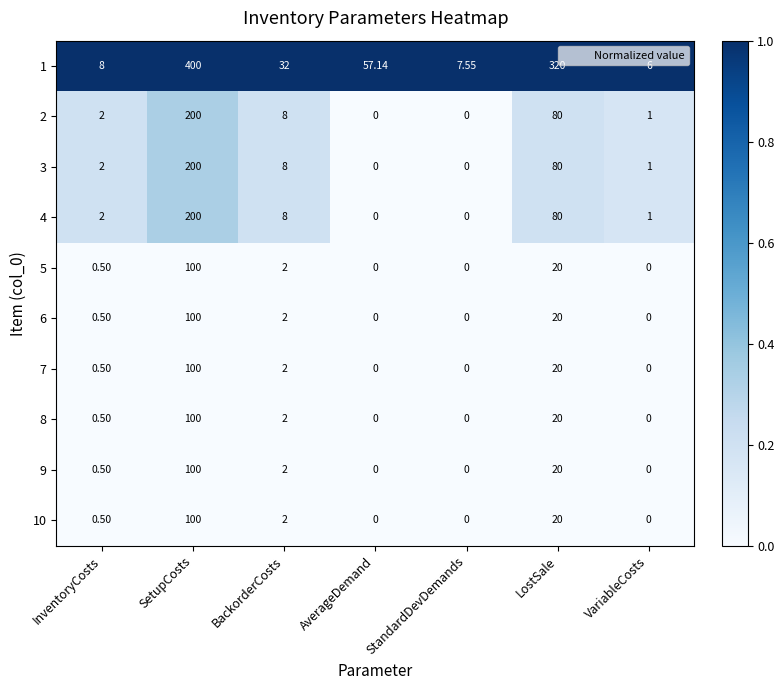

At which category does the chart reach its peak across all series?

SetupCosts